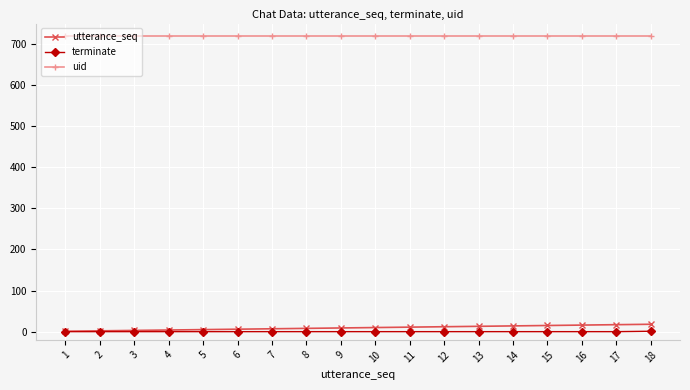

Does the chart have visible grid lines?

Yes